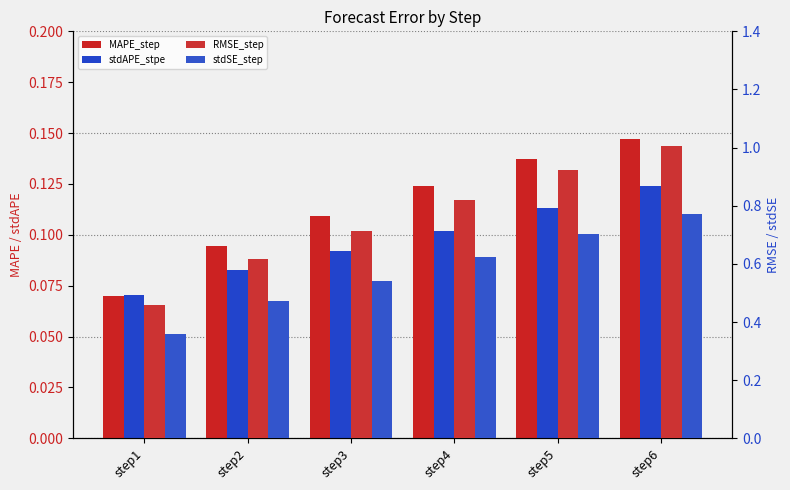

Reading right to left, extract all data points from this chart.

MAPE_step: 0.1	0.1	0.1	0.1	0.1	0.1
stdAPE_stpe: 0.1	0.1	0.1	0.1	0.1	0.1
RMSE_step: 1.0	0.9	0.8	0.7	0.6	0.5
stdSE_step: 0.8	0.7	0.6	0.5	0.5	0.4